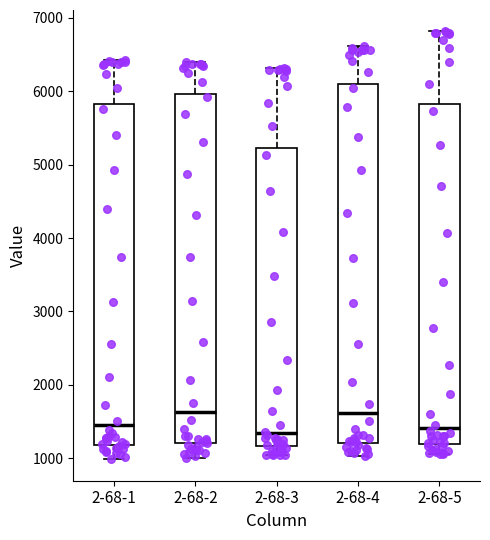

Where does the median line of the box for 2-68-4 sit on the y-axis? The values are not printed on the chart, so give them approximately, as read against the axis.

1600